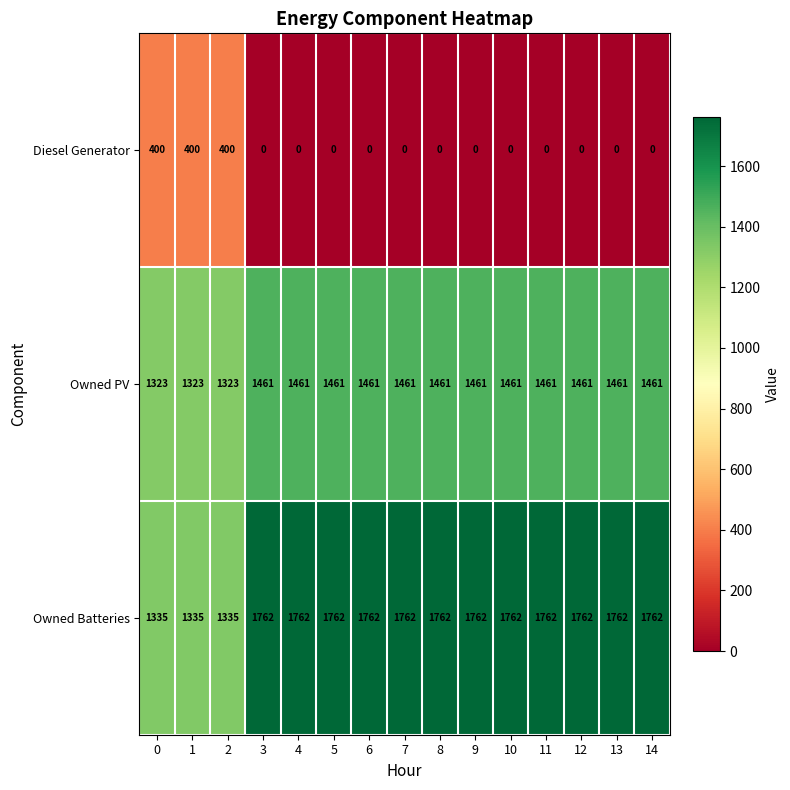

What is the total value across all series at 9?

3223